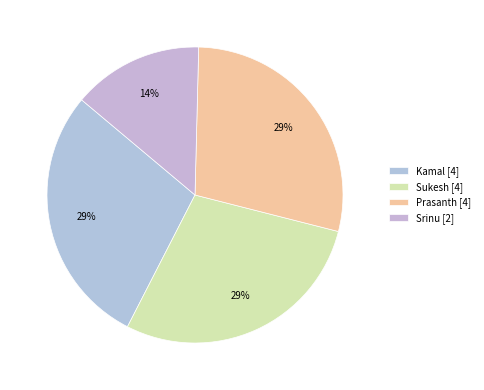

How many slices are in this pie chart?

4